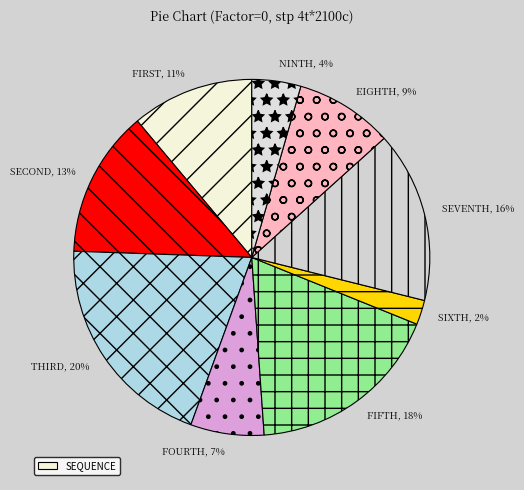

To the nearest percent, what portion does SIXTH represent?

2%